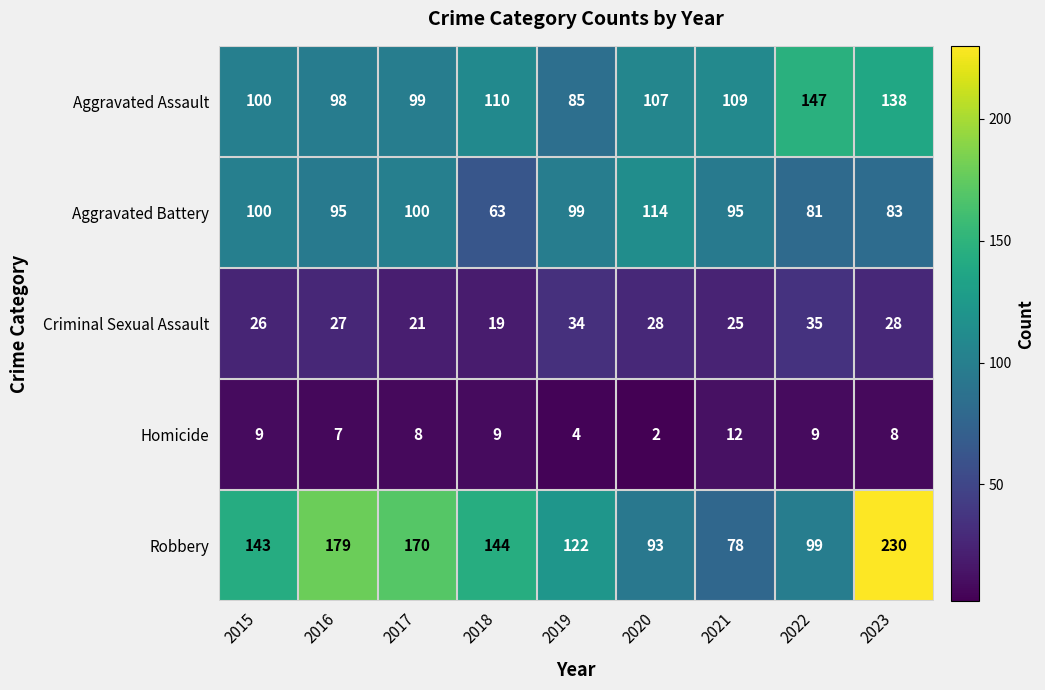

Count the number of data series in this chart.

5